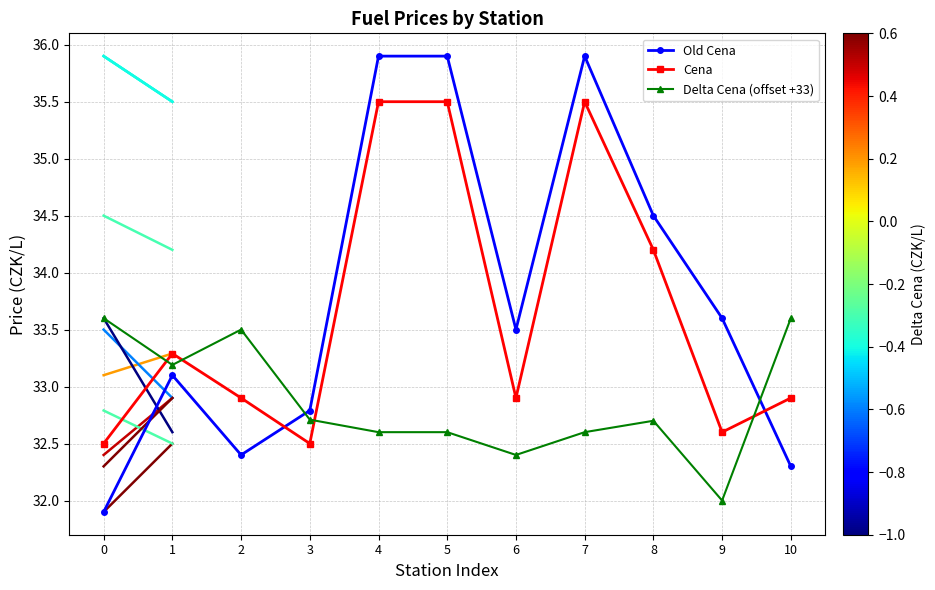

The value of Delta Cena (offset +33) at 3 is 45.5. True or false?

False